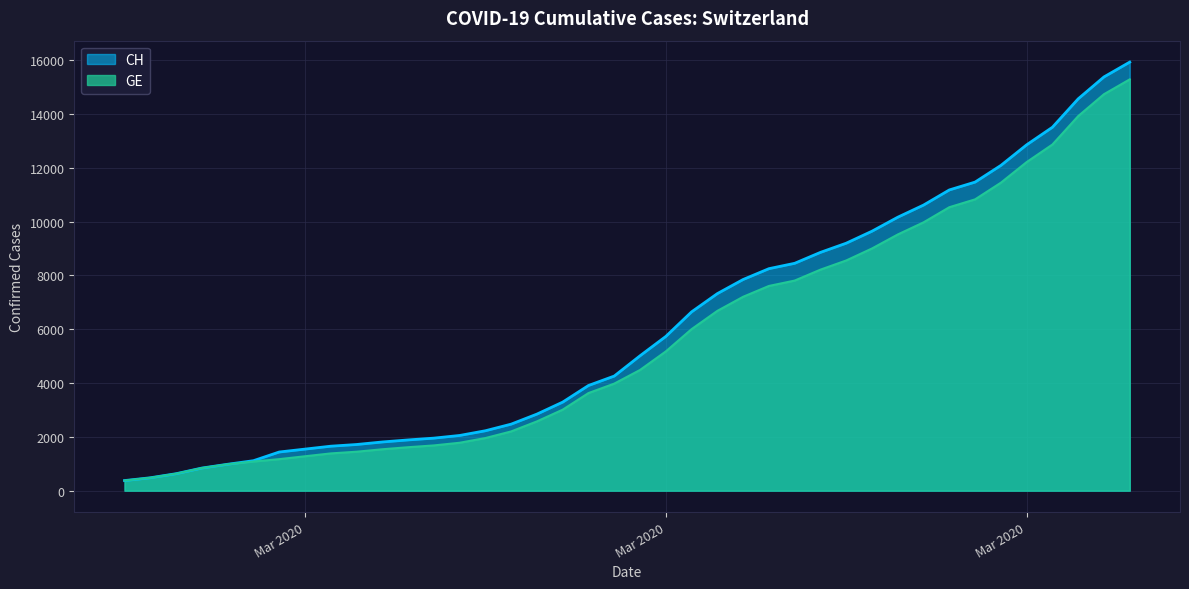

At which label is GE closest to 7829?

2020-03-22